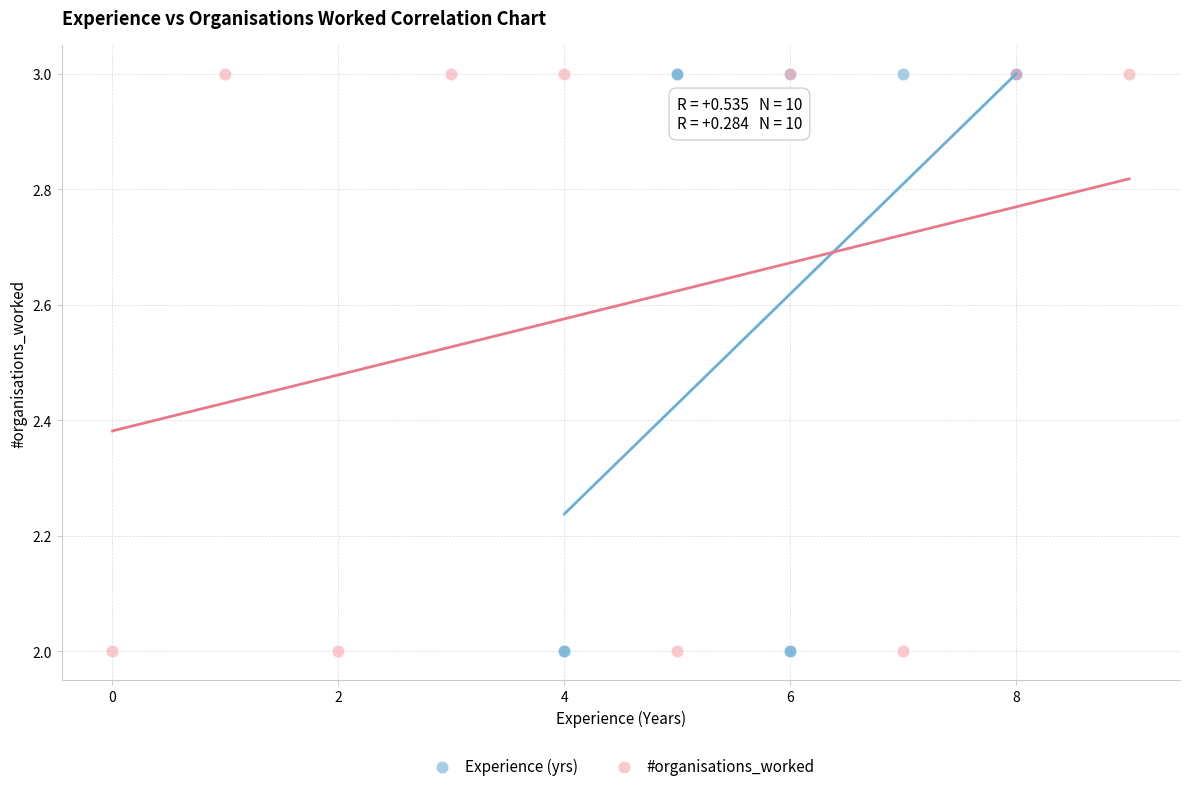

What are all the series names shown in the legend?

Experience (yrs), #organisations_worked